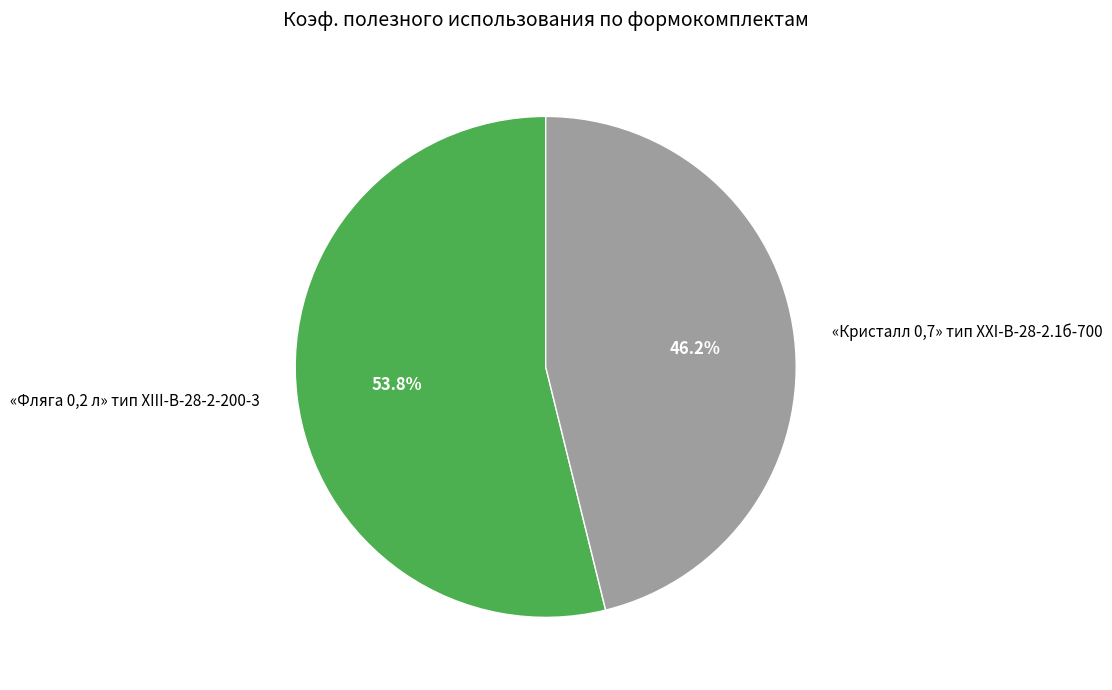

Count the number of slices in the pie.

2